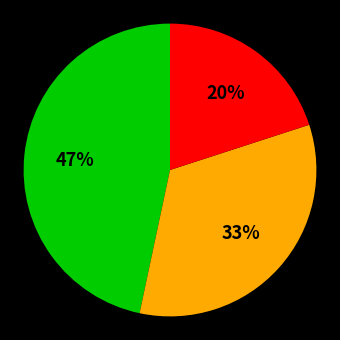

To the nearest percent, what is the difference between the largest and smallest slice percentages?

27%